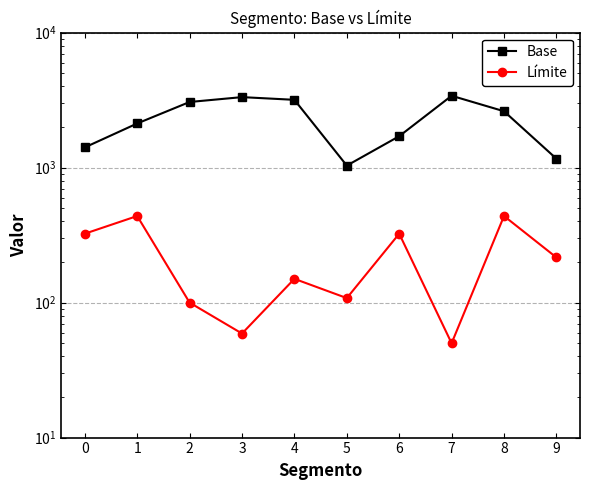

True or false: Límite and Base cross at least once.

False